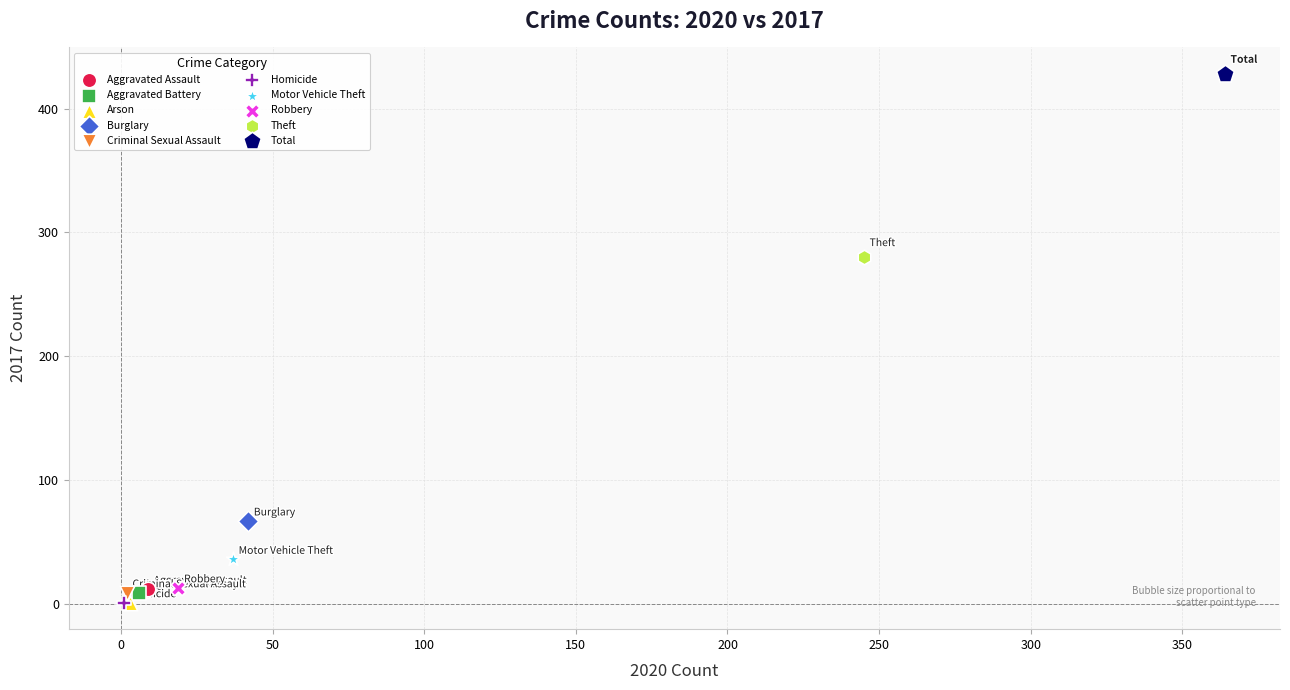

What are all the series names shown in the legend?

Aggravated Assault, Aggravated Battery, Arson, Burglary, Criminal Sexual Assault, Homicide, Motor Vehicle Theft, Robbery, Theft, Total